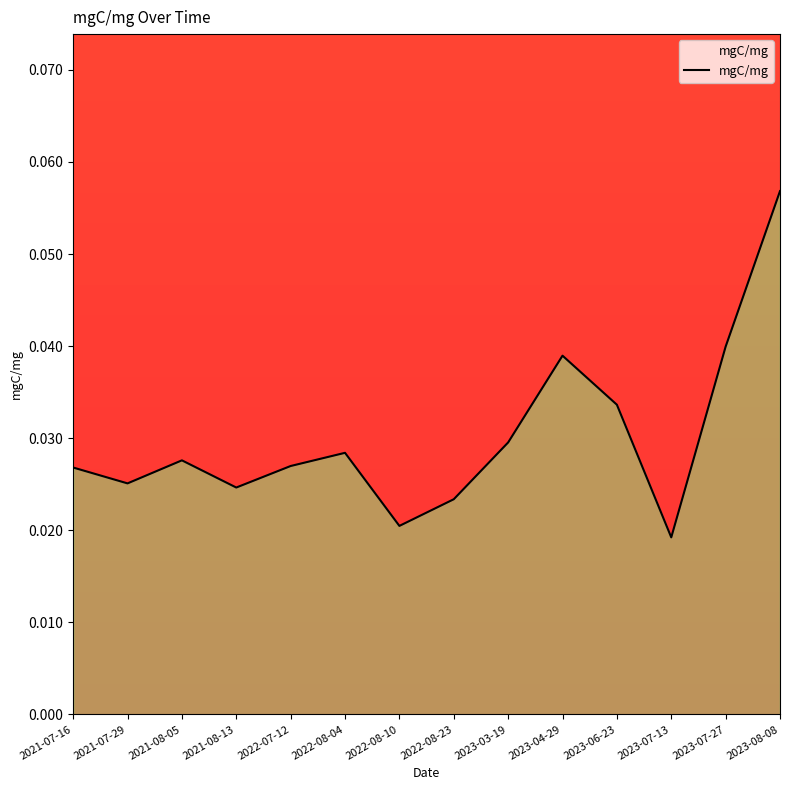

Where is the first local minimum?

2021-07-29